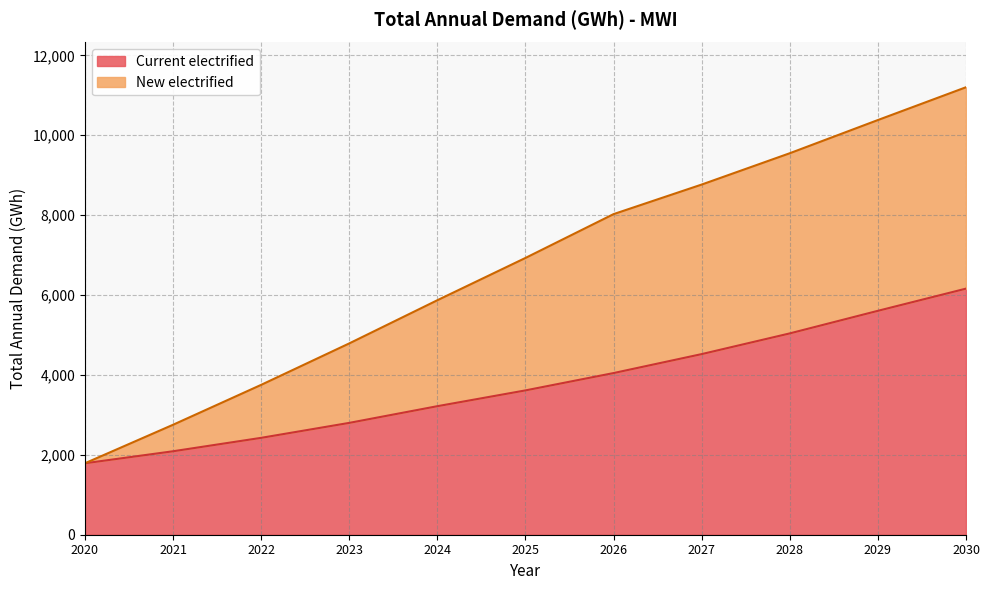

What value does the New electrified series have at 2023?

4788.7